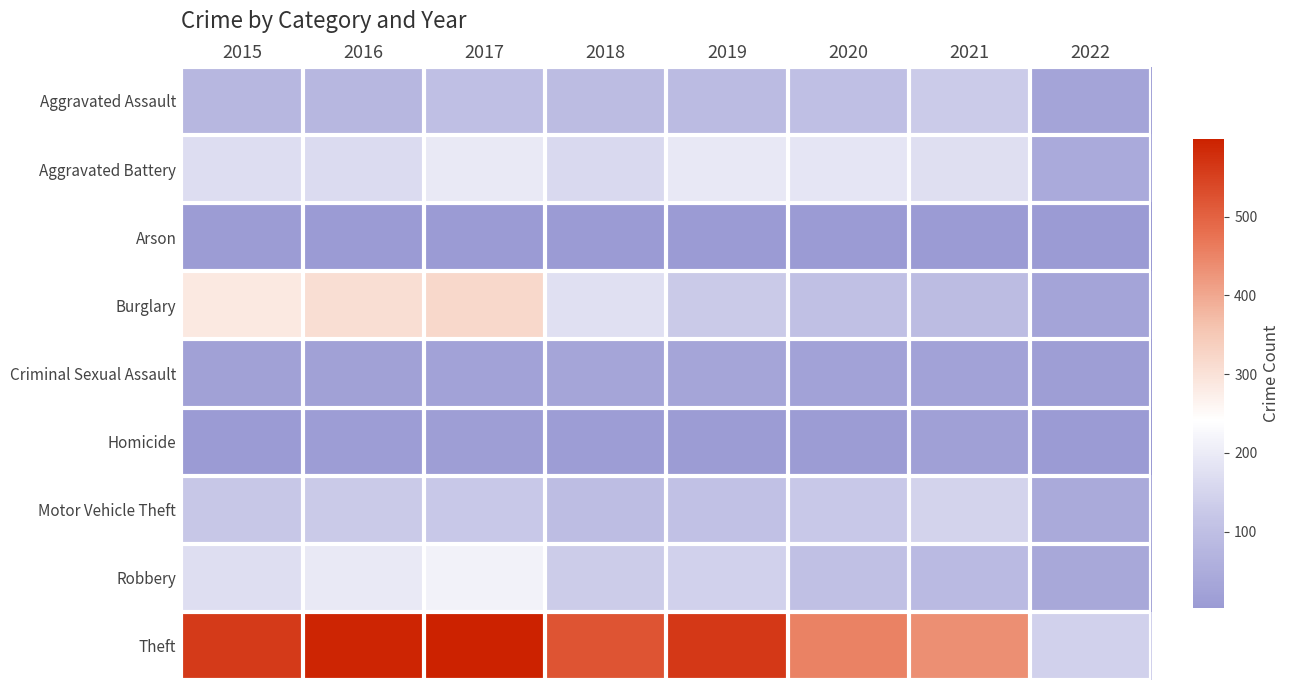

Which series has the largest range (max minus min)?

Theft